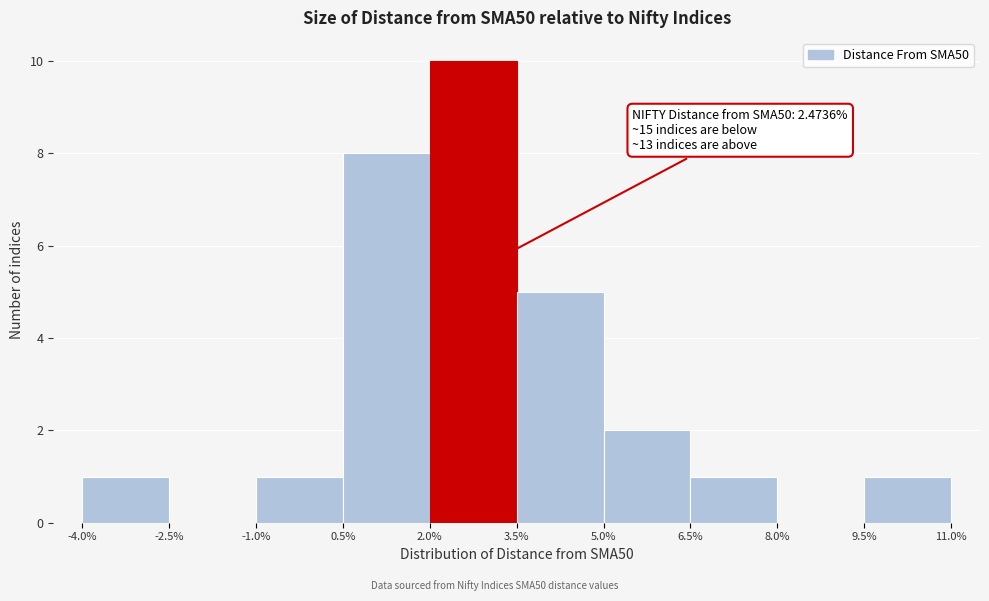

Which range on the x-axis has the tallest bar?

2.0% to 3.5%